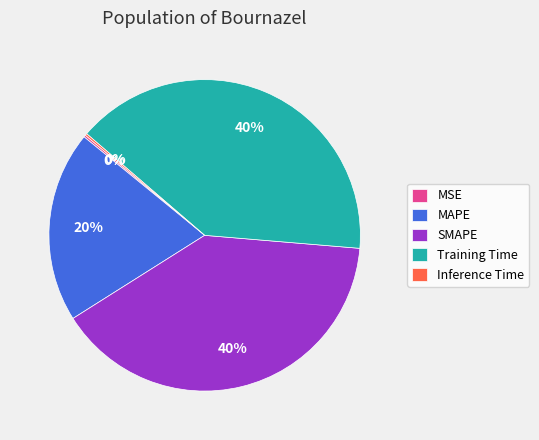

Does any single category account for the majority?

No